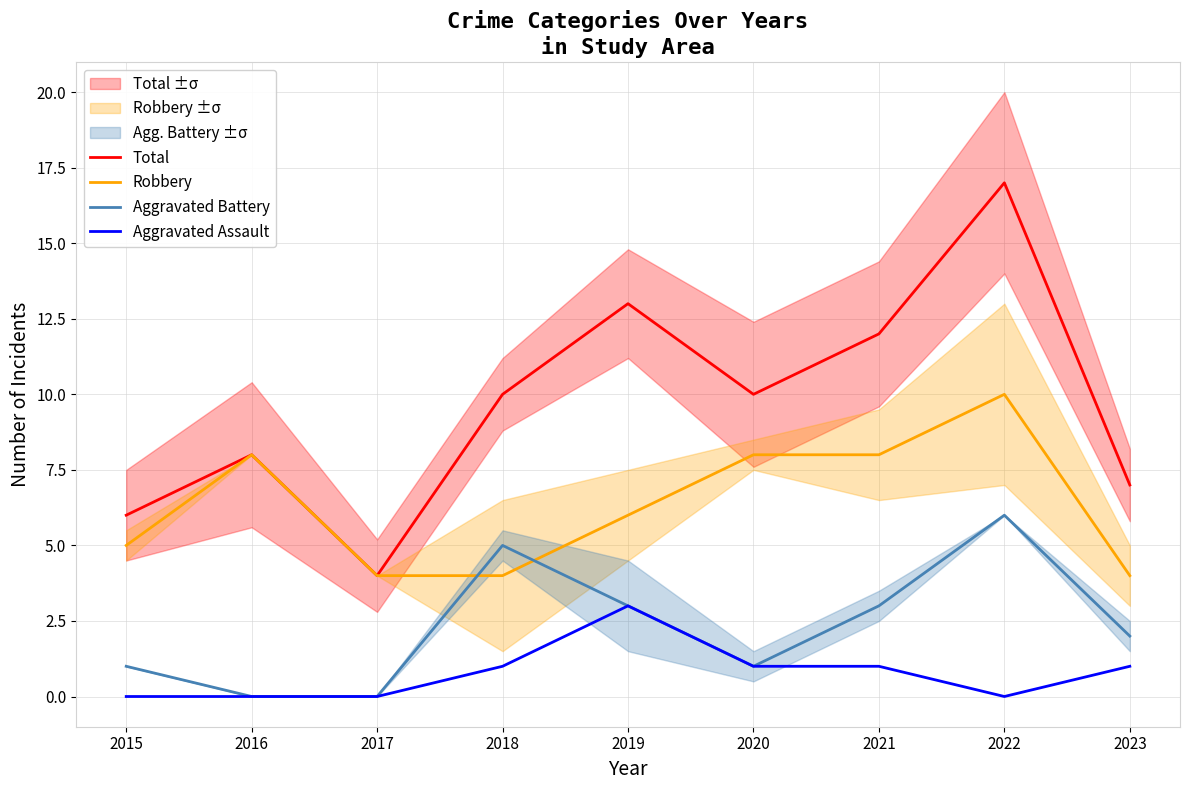

List the labels in order of Total value, smallest first.

2017, 2015, 2023, 2016, 2018, 2020, 2021, 2019, 2022